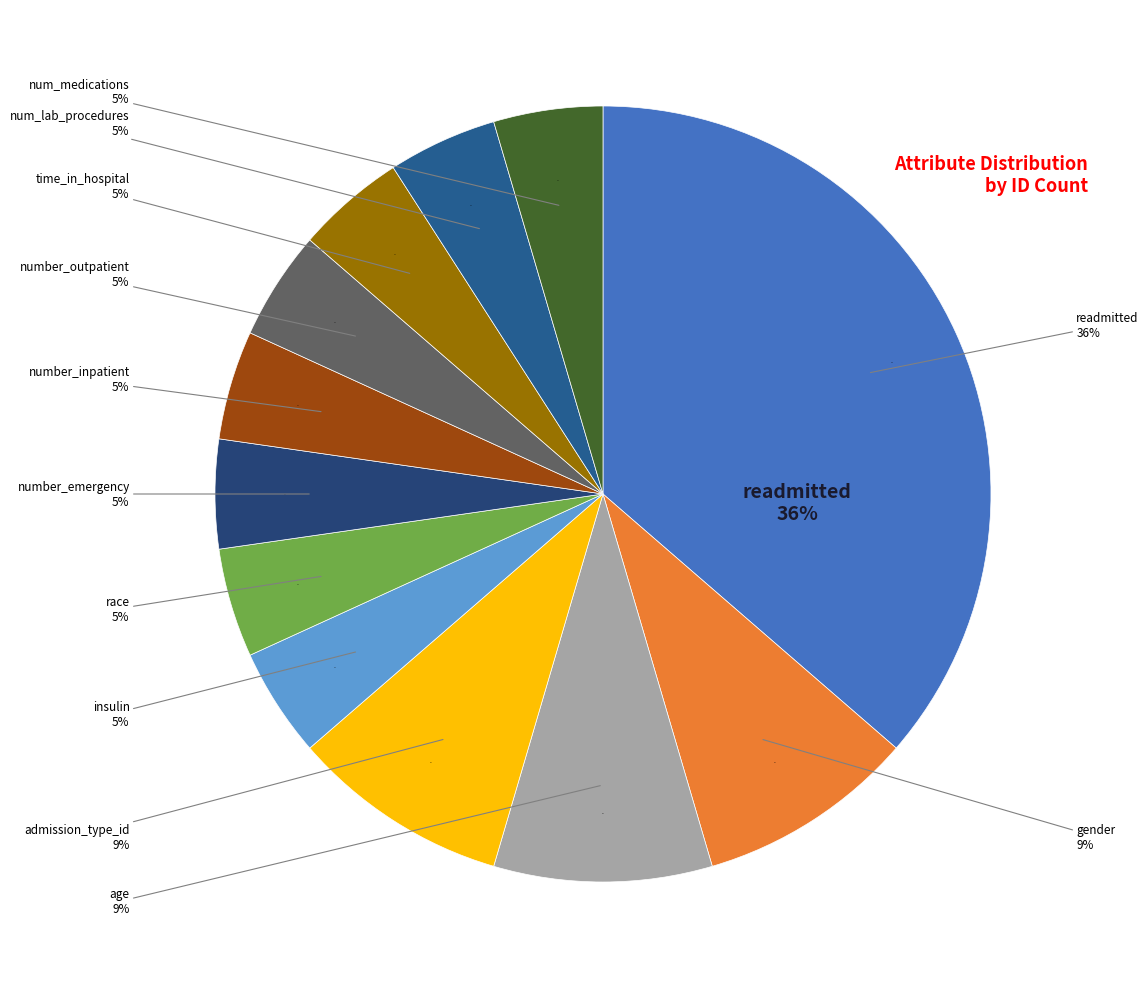

To the nearest percent, what is the combined percentage of number_inpatient and admission_type_id?

14%